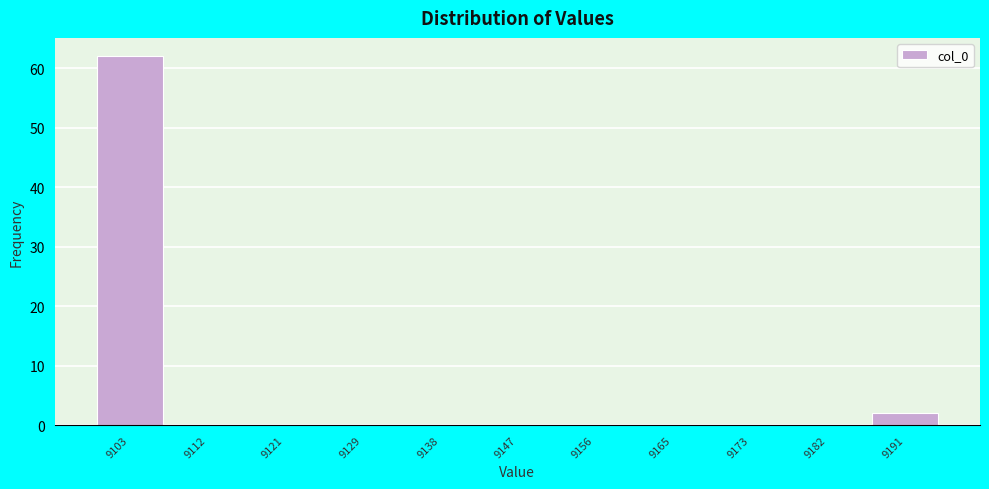

Reading left to right, what are all the values shown in this chart?

9103=62	9112=0	9121=0	9129=0	9138=0	9147=0	9156=0	9165=0	9173=0	9182=0	9191=2